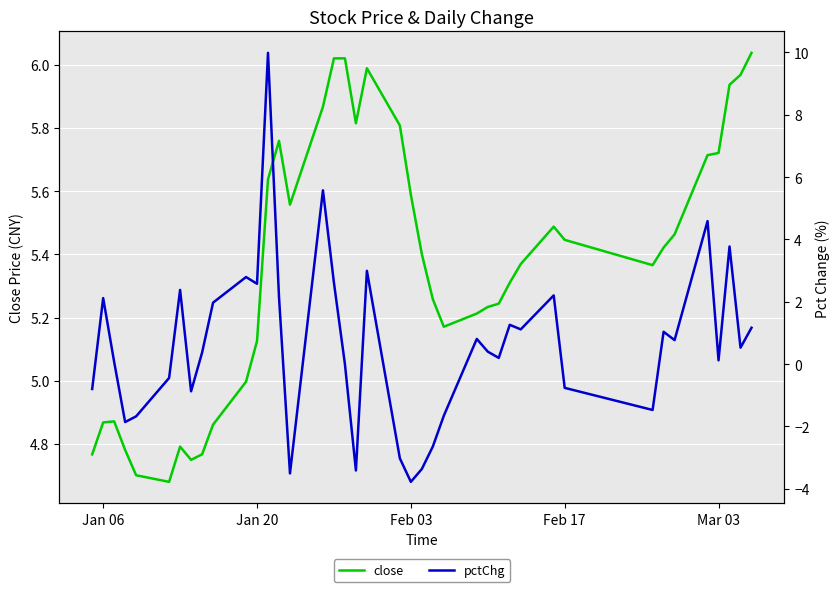

What is the maximum value for close?

6.0